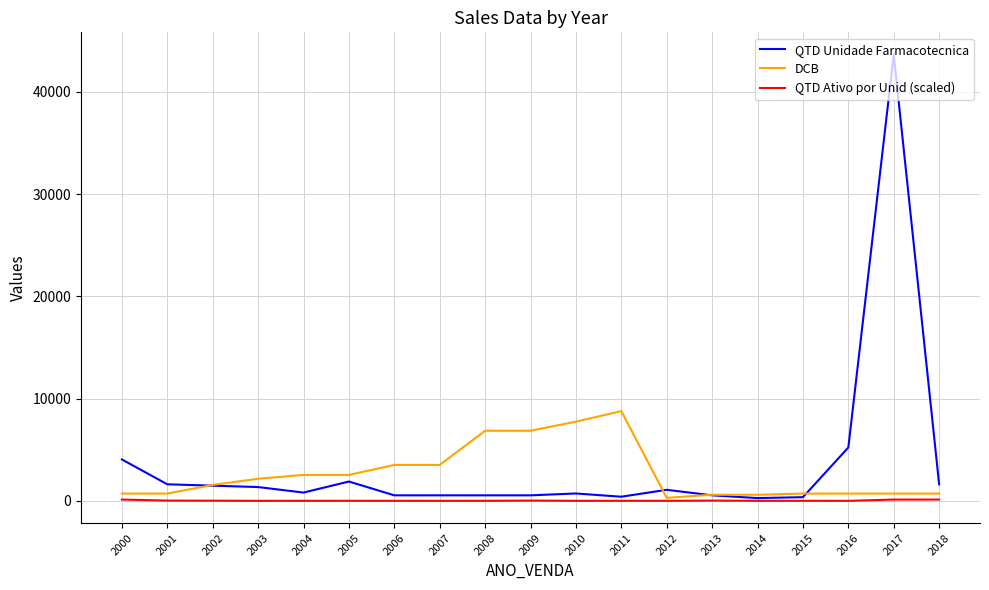

Is the value of DCB at 2003 greater than the value of QTD Unidade Farmacotecnica at 2013?

Yes